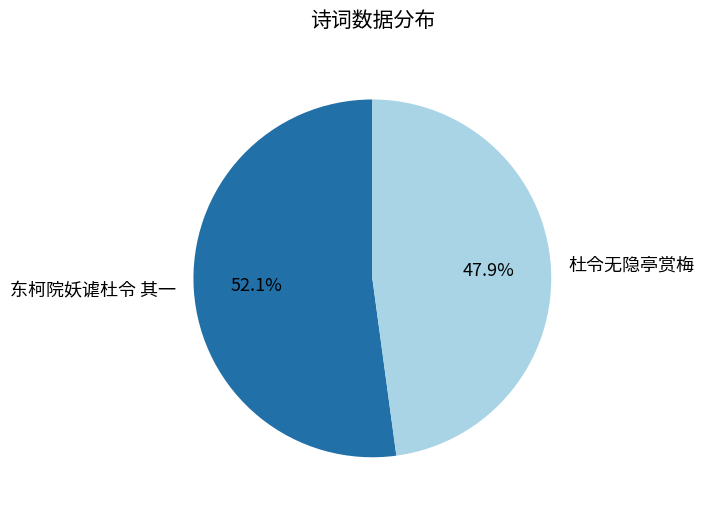

Is it true that 东柯院妖谑杜令 其一 is 61% of the pie?

False